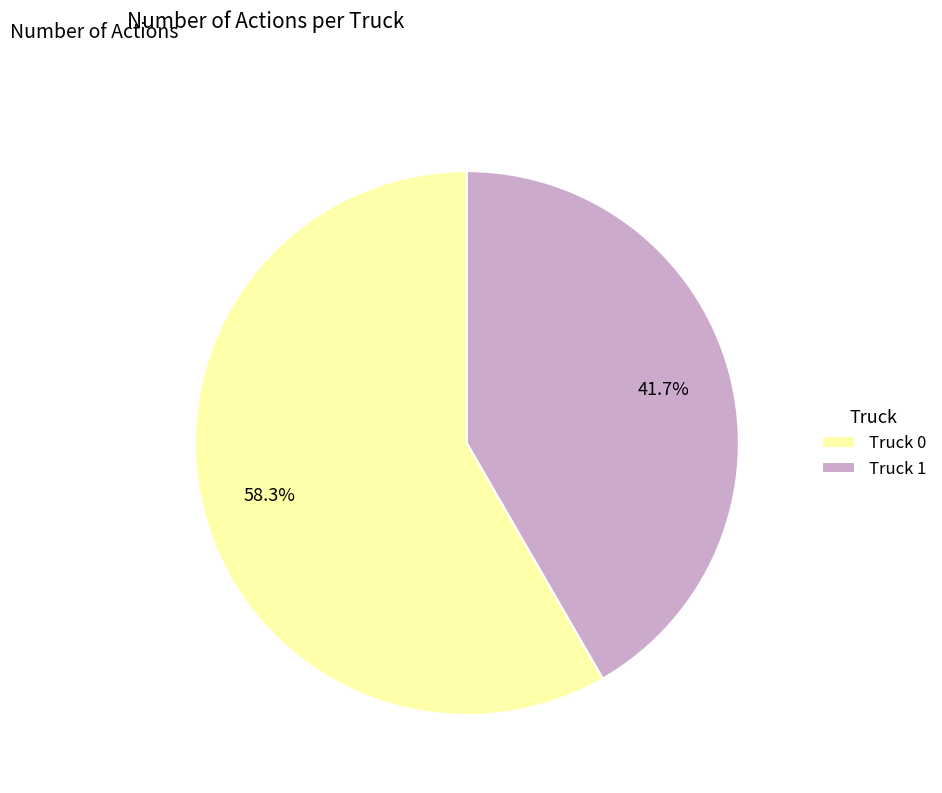

To the nearest percent, what is the combined percentage of Truck 1 and Truck 0?

100%